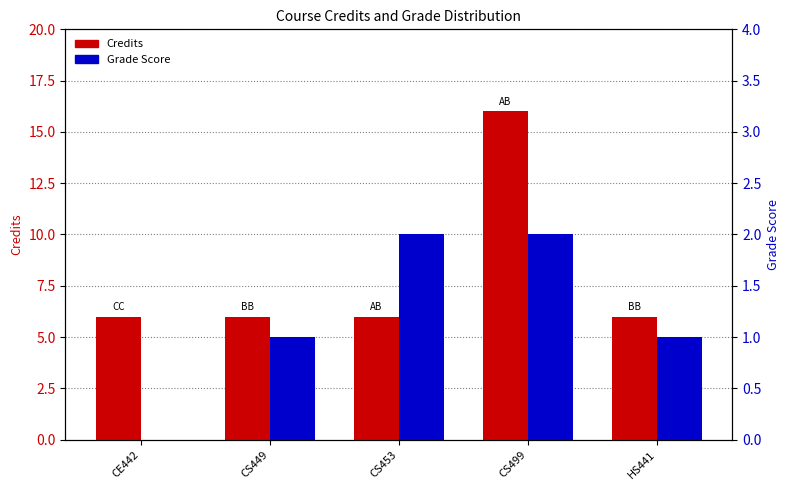

At CS499, list the series in order from smallest to largest.

Grade Score, Credits